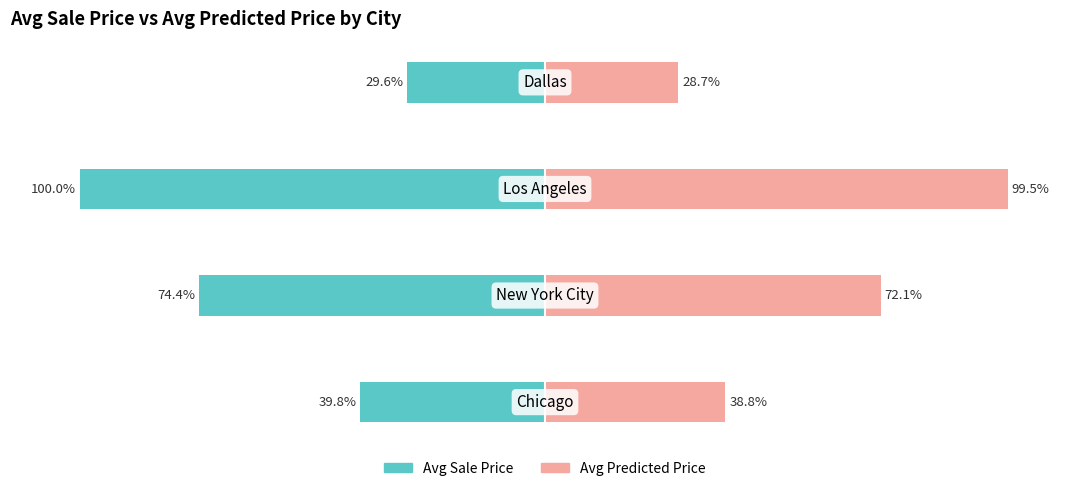

What is the approximate value of Avg Sale Price at 0?

-39.8